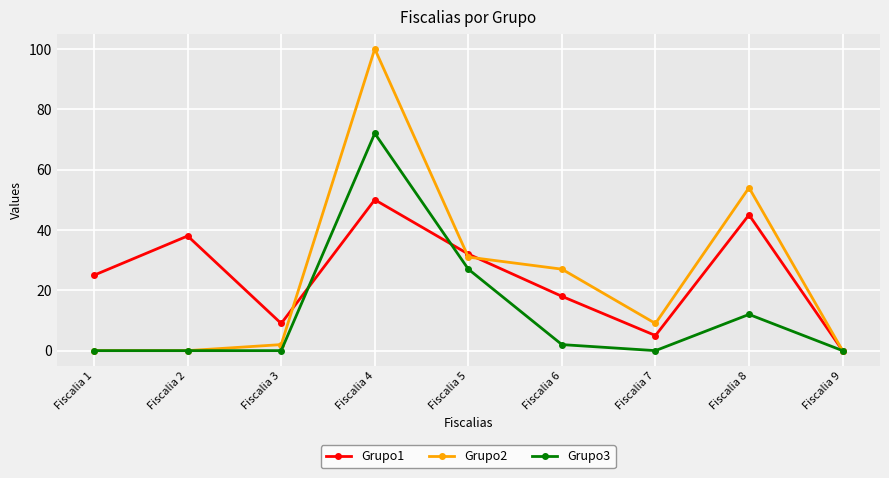

Reading left to right, extract all data points from this chart.

Grupo1: Fiscalia 1=25	Fiscalia 2=38	Fiscalia 3=9	Fiscalia 4=50	Fiscalia 5=32	Fiscalia 6=18	Fiscalia 7=5	Fiscalia 8=45	Fiscalia 9=0
Grupo2: Fiscalia 1=0	Fiscalia 2=0	Fiscalia 3=2	Fiscalia 4=100	Fiscalia 5=31	Fiscalia 6=27	Fiscalia 7=9	Fiscalia 8=54	Fiscalia 9=0
Grupo3: Fiscalia 1=0	Fiscalia 2=0	Fiscalia 3=0	Fiscalia 4=72	Fiscalia 5=27	Fiscalia 6=2	Fiscalia 7=0	Fiscalia 8=12	Fiscalia 9=0